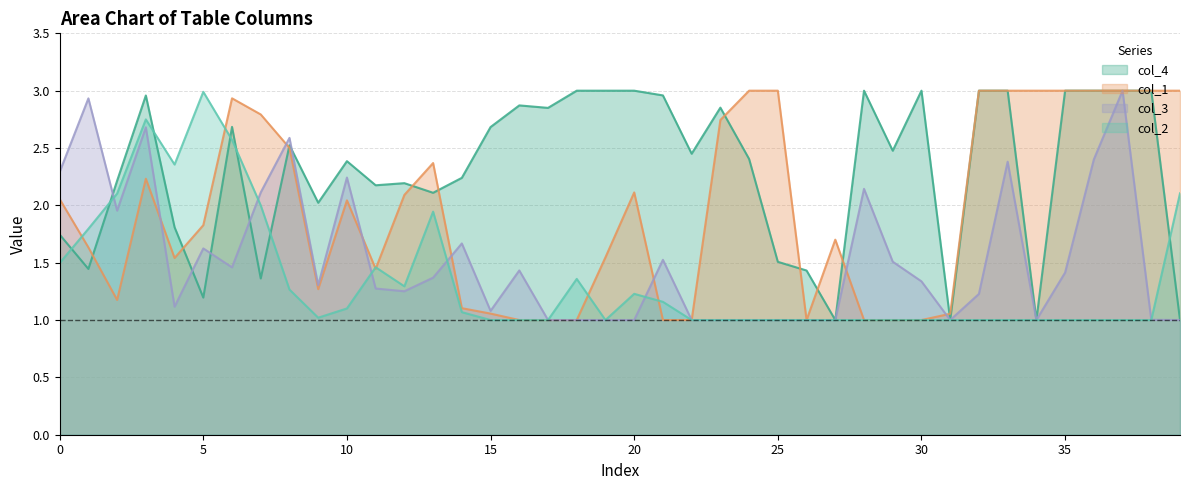

True or false: col_4 has a value of 1.0 at 25.

False